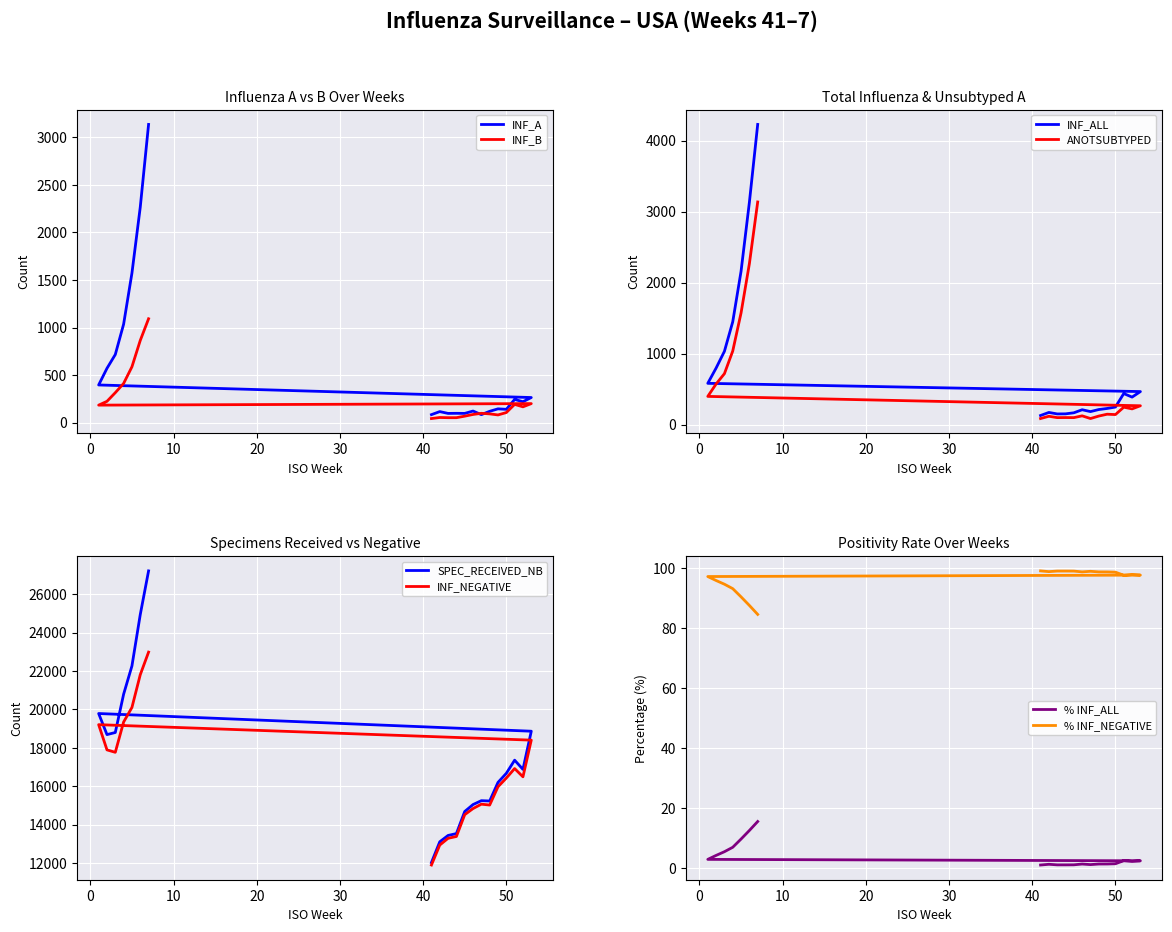

What is the label of the 12th point from the left?

52